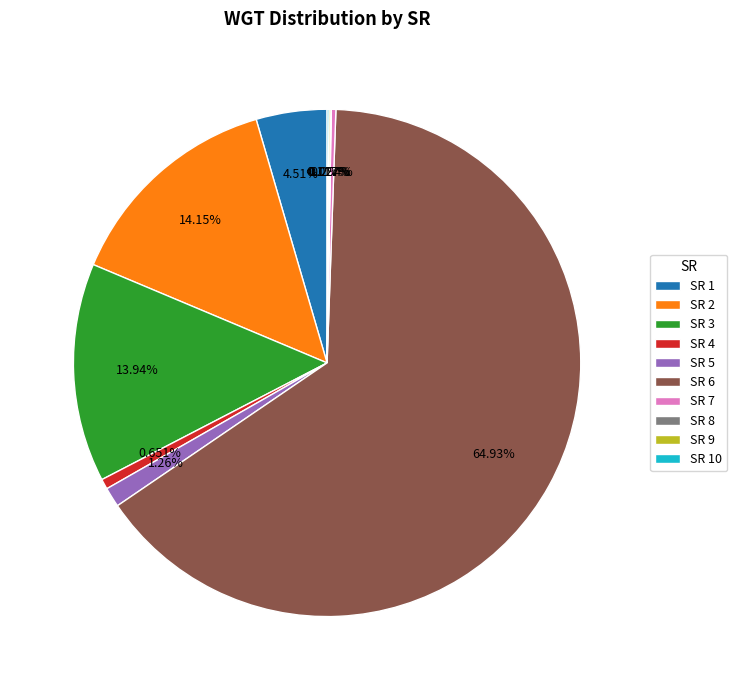

Does SR 6 represent more than half of the total?

Yes